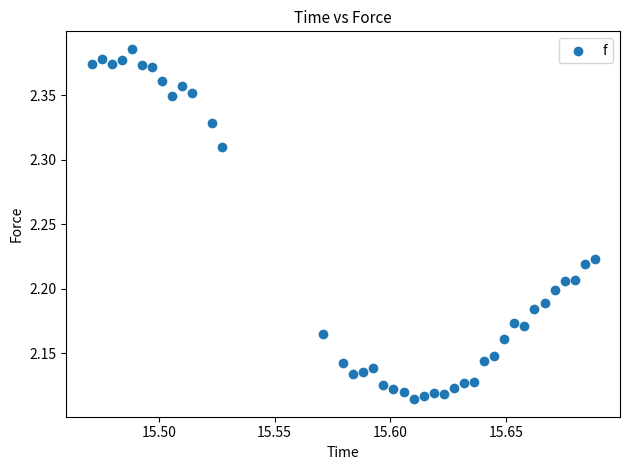

What is the range of Y values (max minus min)?

0.3